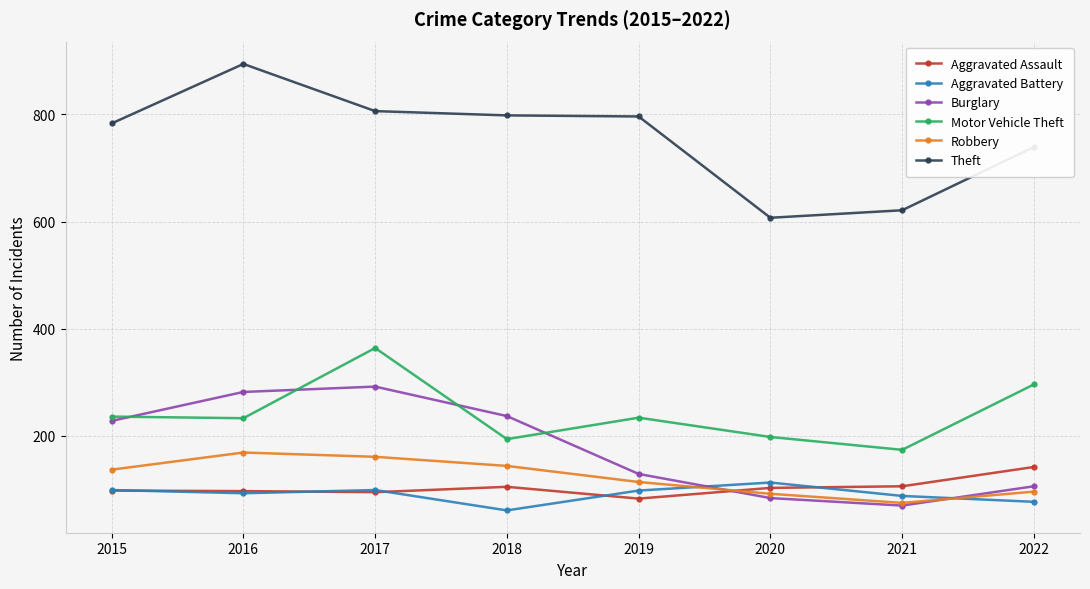

In Burglary, how many points are higher than both neighbors (excluding endpoints)?

1